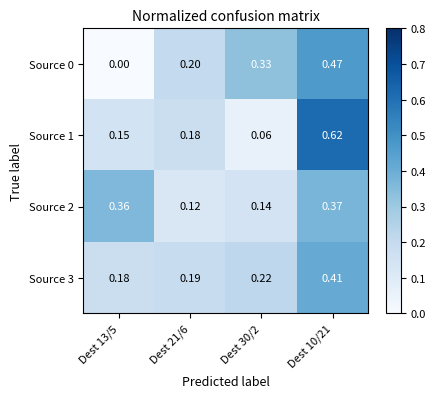

Is the value of Source 2 at Dest 21/6 greater than the value of Source 1 at Dest 10/21?

No